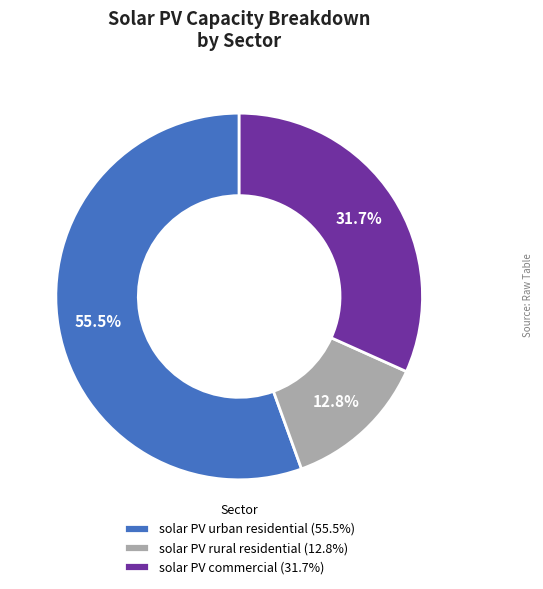

Which category has the biggest portion of the pie?

solar PV urban residential